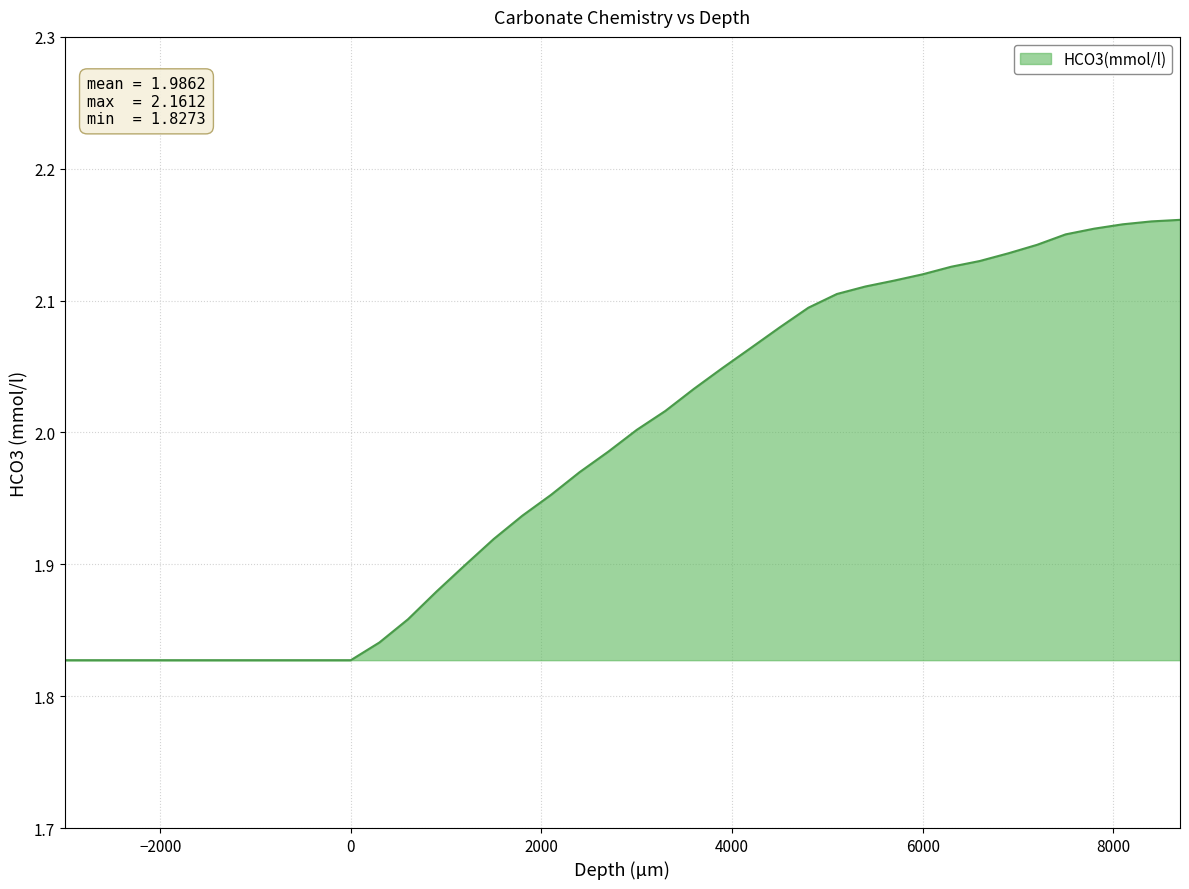

What is the difference between the maximum and minimum values?

0.3